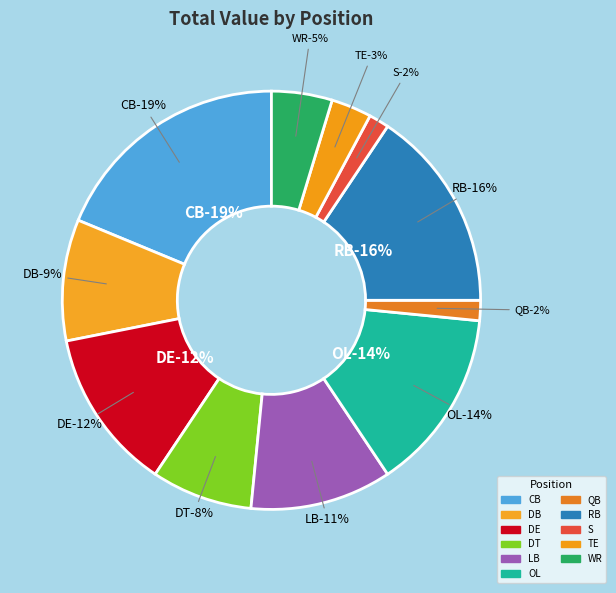

Between LB and QB, which is larger?

LB